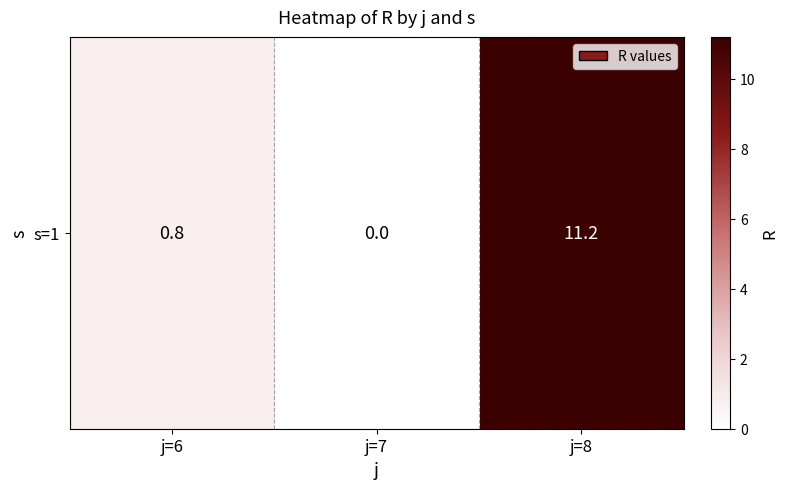

What value does the data have at j=8?

11.2